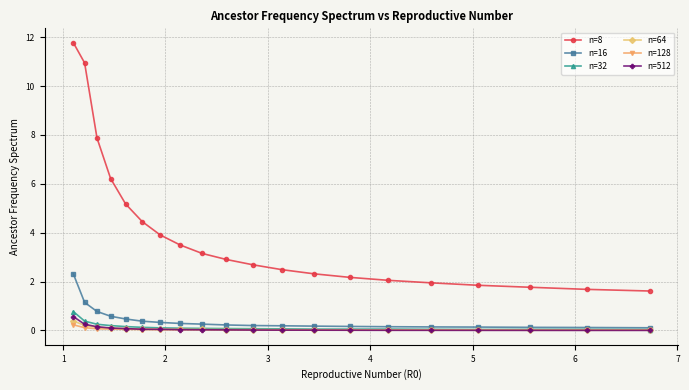

Which series has the largest total across all categories?

n=8